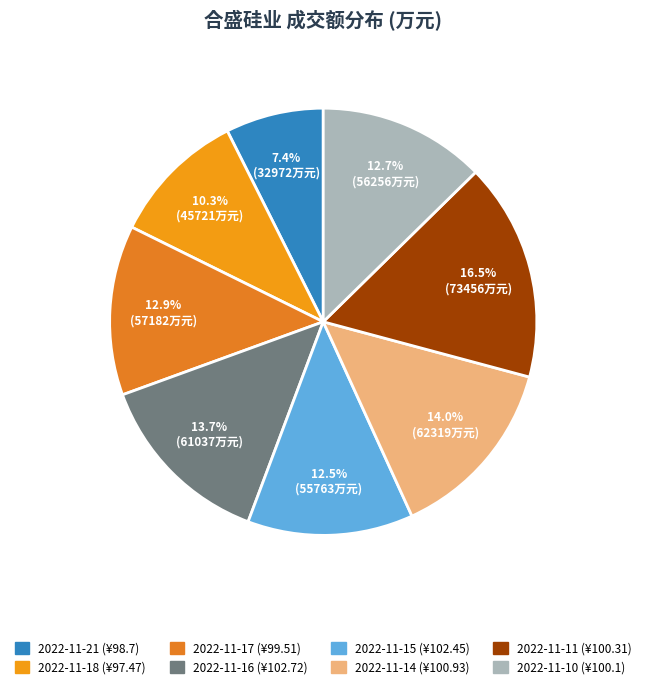

To the nearest percent, what is the average slice percentage?

12%